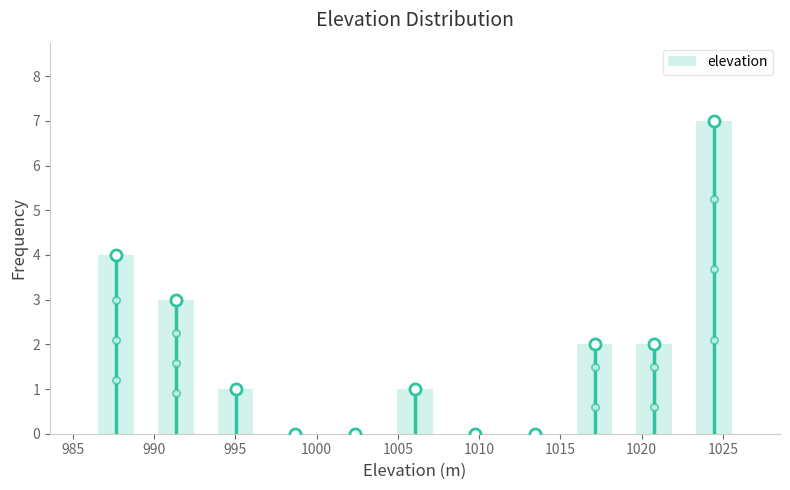

Reading left to right, list every bar in this chart as the range it spans on the x-axis followed by its height. Neither the bar edges nor the heights are printed on the chart, so give them approximately, as read against the axes.

986.0 to 989.5: 4
989.5 to 993.0: 3
993.0 to 997.0: 1
997.0 to 1000.5: 0
1000.5 to 1004.0: 0
1004.0 to 1008.0: 1
1008.0 to 1011.5: 0
1011.5 to 1015.5: 0
1015.5 to 1019.0: 2
1019.0 to 1022.5: 2
1022.5 to 1026.5: 7